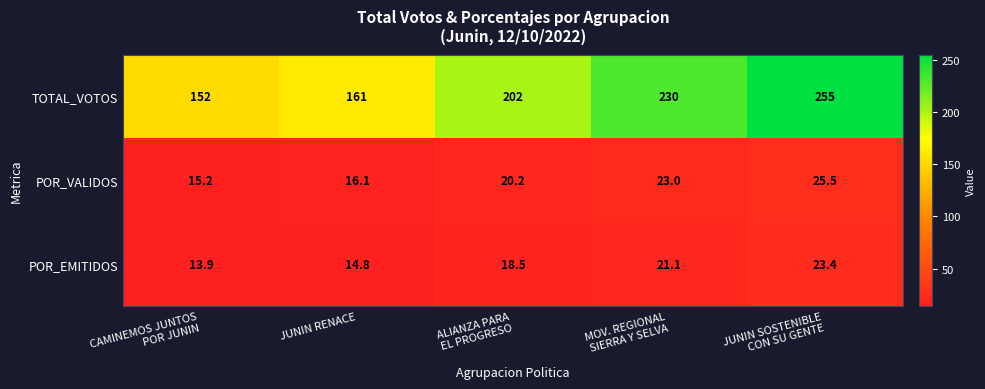

What is the minimum value shown in the chart?

13.9